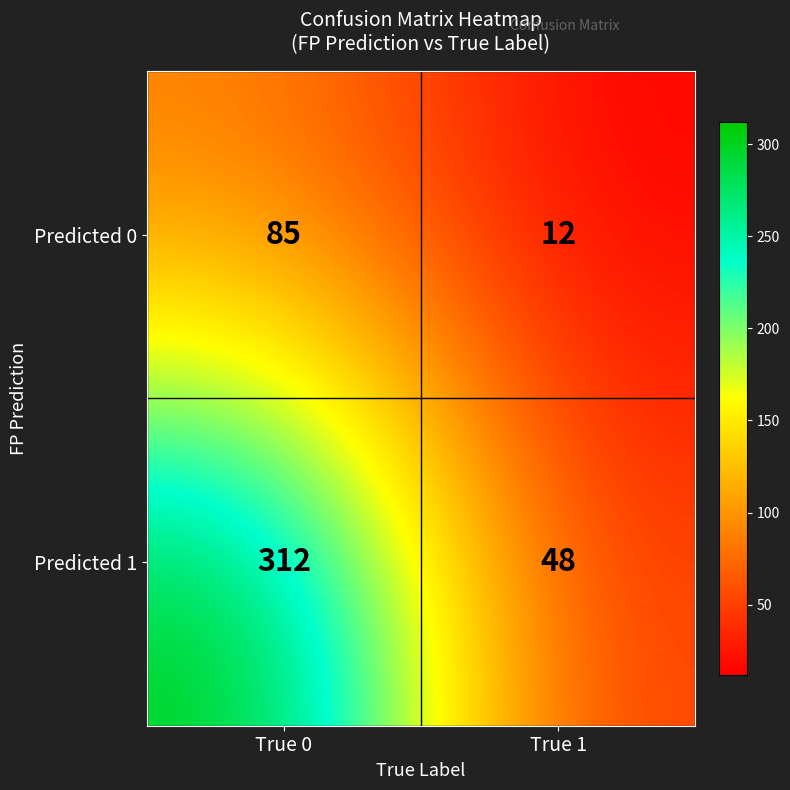

How many categories are shown in the chart?

2